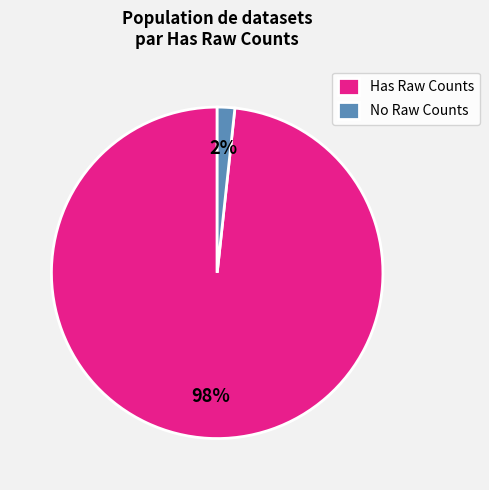

How many slices are in this pie chart?

2